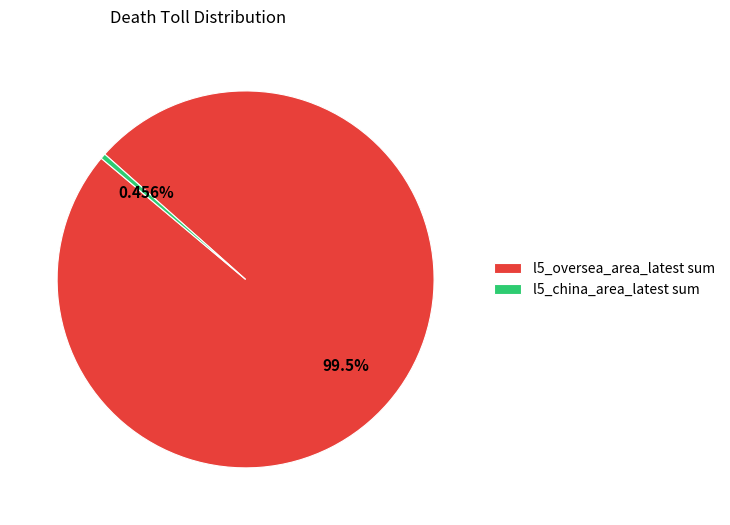

To the nearest percent, what percentage of the pie is l5_oversea_area_latest sum?

100%